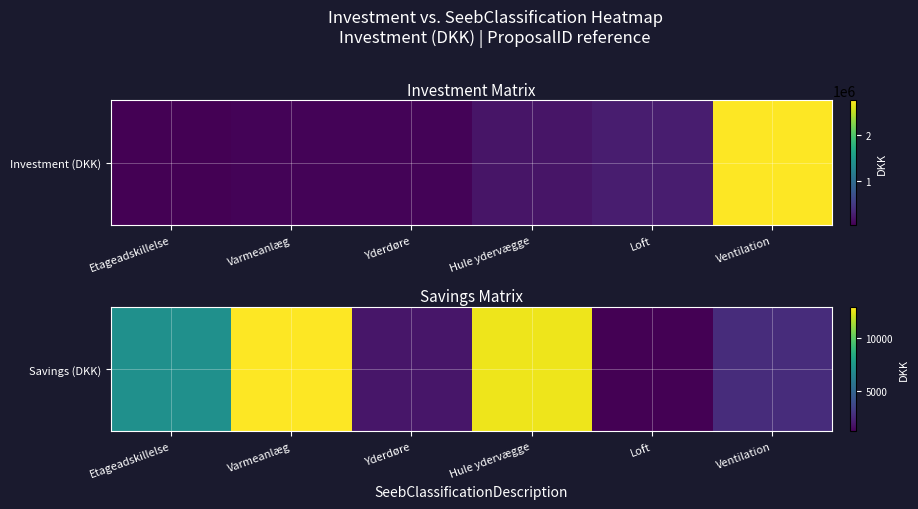

Where does the data first go above 7100?

Varmeanlæg